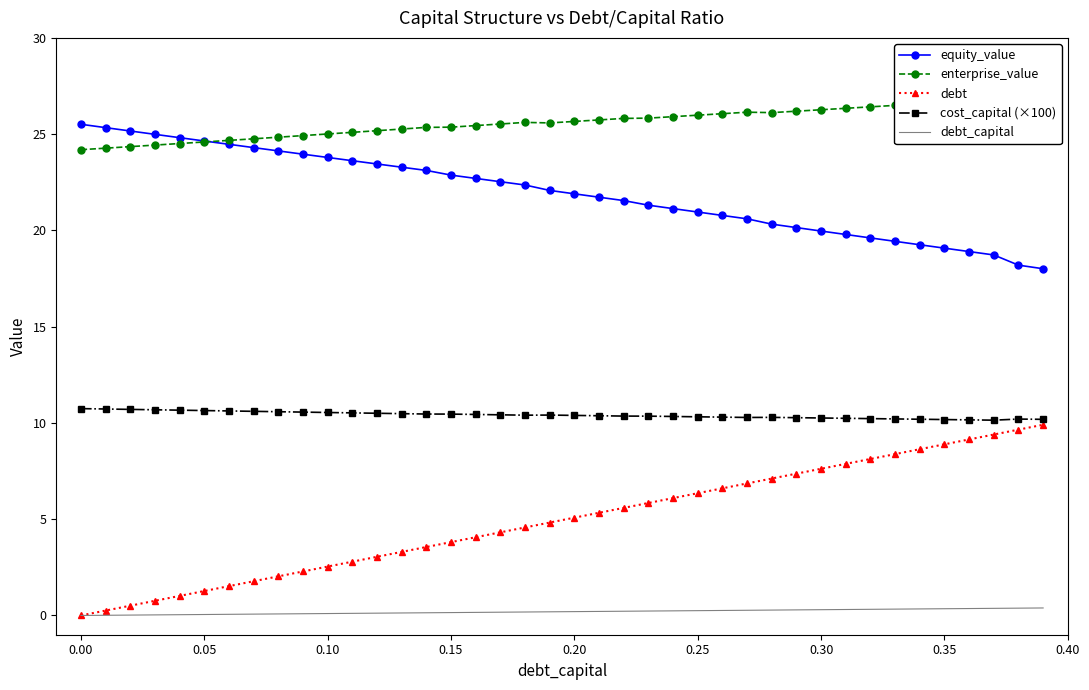

What is the minimum value for equity_value?

18.0